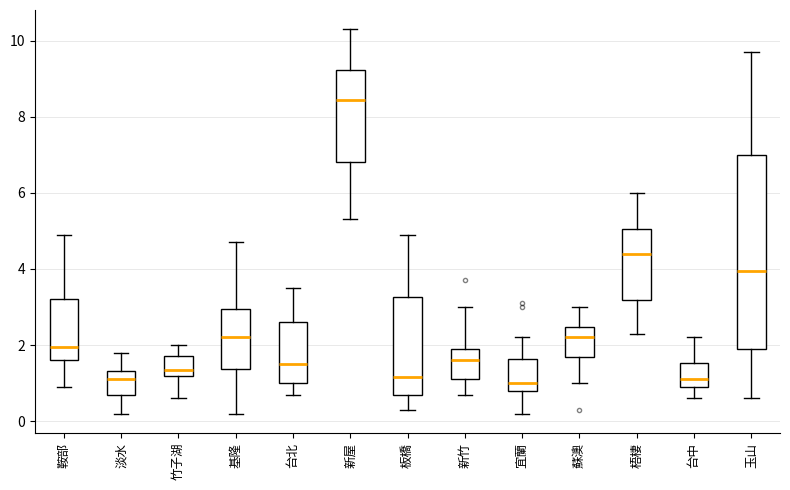

Reading left to right, read every box against the y-axis: the position of its median line, the range the box covers, and the ends of its whiskers. The values are not printed on the chart, so give them approximately, as read against the axis.

鞍部: median 2.0, box 1.6 to 3.2, whiskers 1.0 to 5.0
淡水: median 1.2, box 0.8 to 1.4, whiskers 0.2 to 1.8
竹子湖: median 1.4, box 1.2 to 1.8, whiskers 0.6 to 2.0
基隆: median 2.2, box 1.4 to 3.0, whiskers 0.2 to 4.8
台北: median 1.6, box 1.0 to 2.6, whiskers 0.8 to 3.6
新屋: median 8.4, box 6.8 to 9.2, whiskers 5.4 to 10.4
板橋: median 1.2, box 0.6 to 3.2, whiskers 0.4 to 5.0
新竹: median 1.6, box 1.2 to 2.0, whiskers 0.8 to 3.0
宜蘭: median 1.0, box 0.8 to 1.6, whiskers 0.2 to 2.2
蘇澳: median 2.2, box 1.6 to 2.4, whiskers 1.0 to 3.0
梧棲: median 4.4, box 3.2 to 5.0, whiskers 2.4 to 6.0
台中: median 1.2, box 1.0 to 1.6, whiskers 0.6 to 2.2
玉山: median 4.0, box 2.0 to 7.0, whiskers 0.6 to 9.8